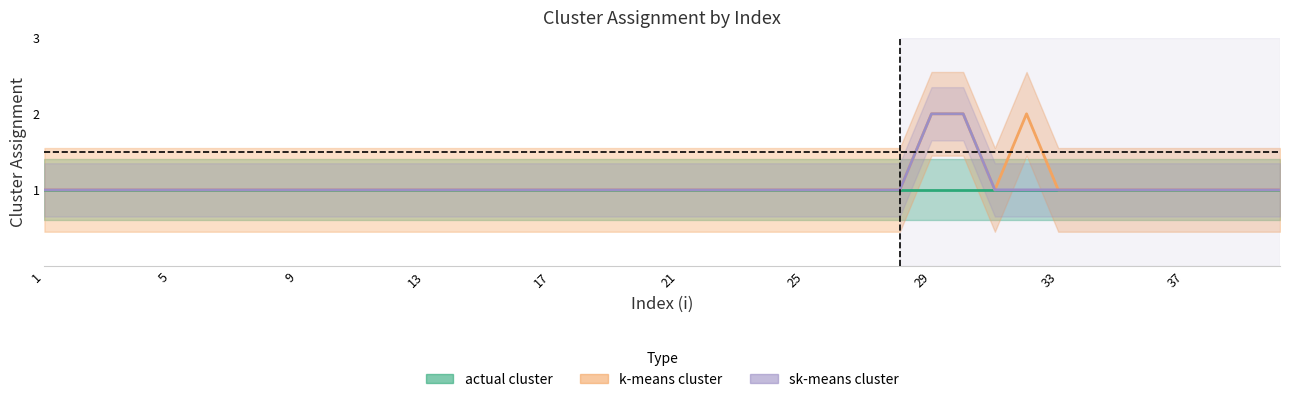

What is the value of the sk-means cluster point at the 17th from the left?

1